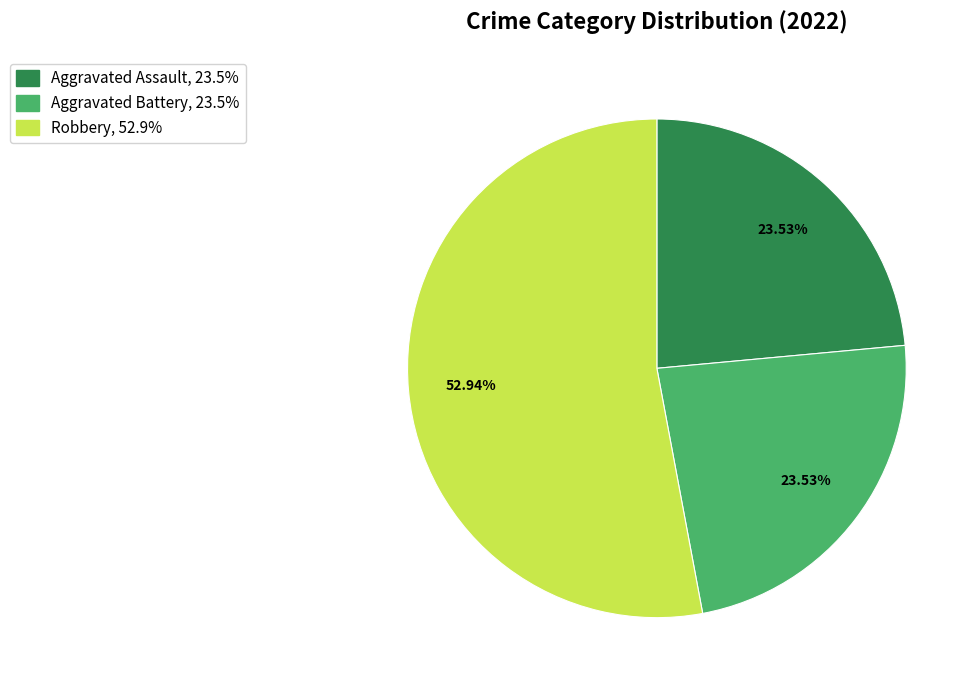

Does any single category account for the majority?

Yes